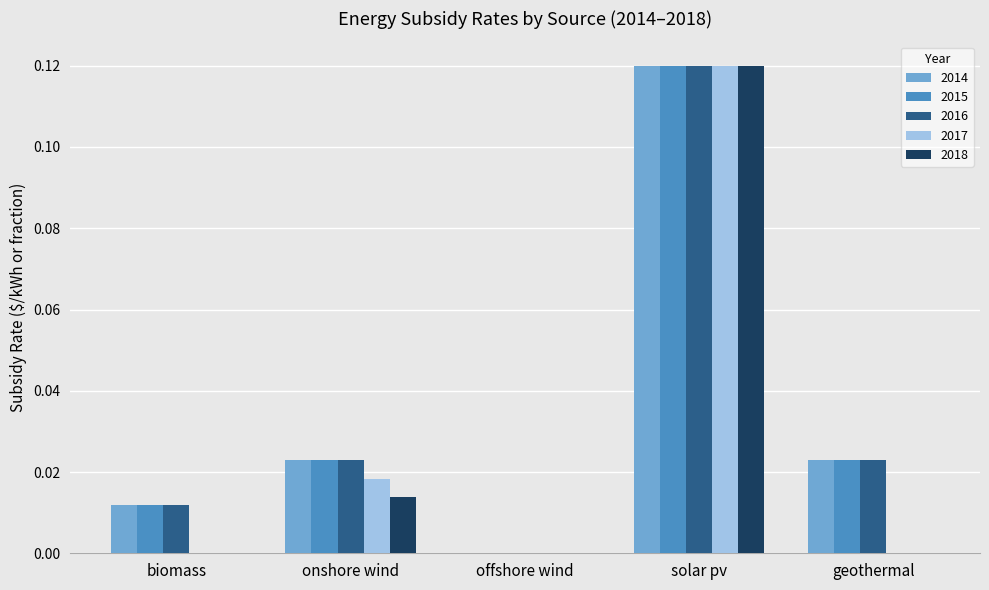

At which category is the sum across all series the highest?

solar pv